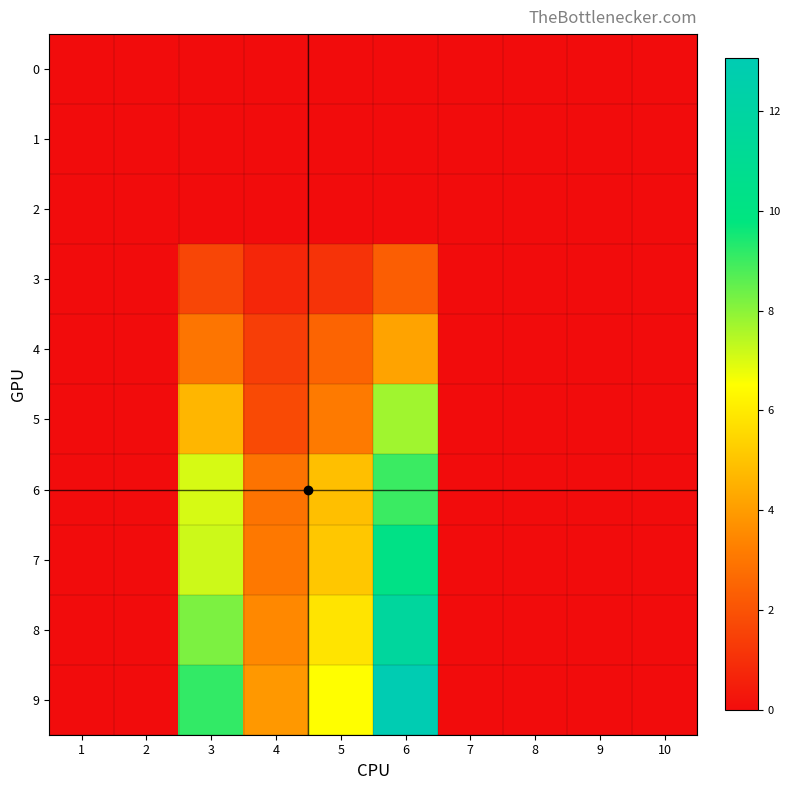

Which series has the largest range (max minus min)?

9